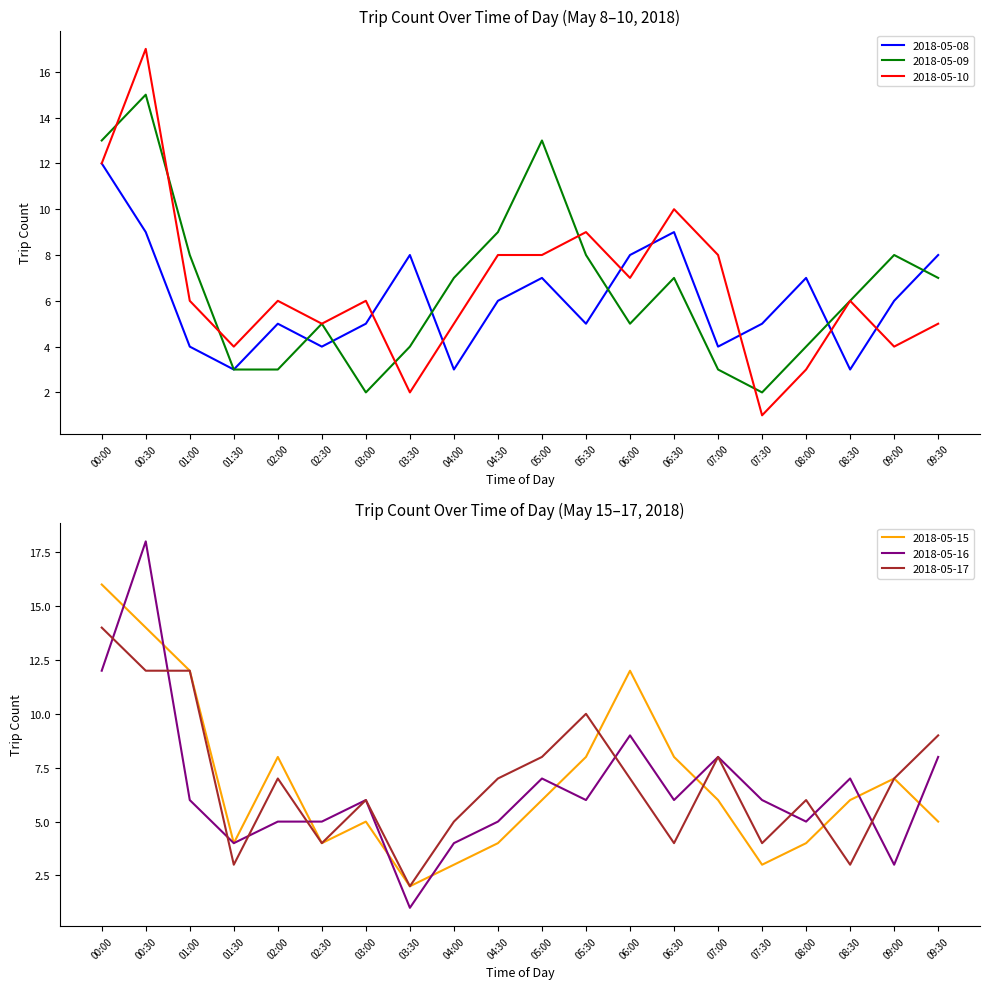

What is the greatest value displayed?

18